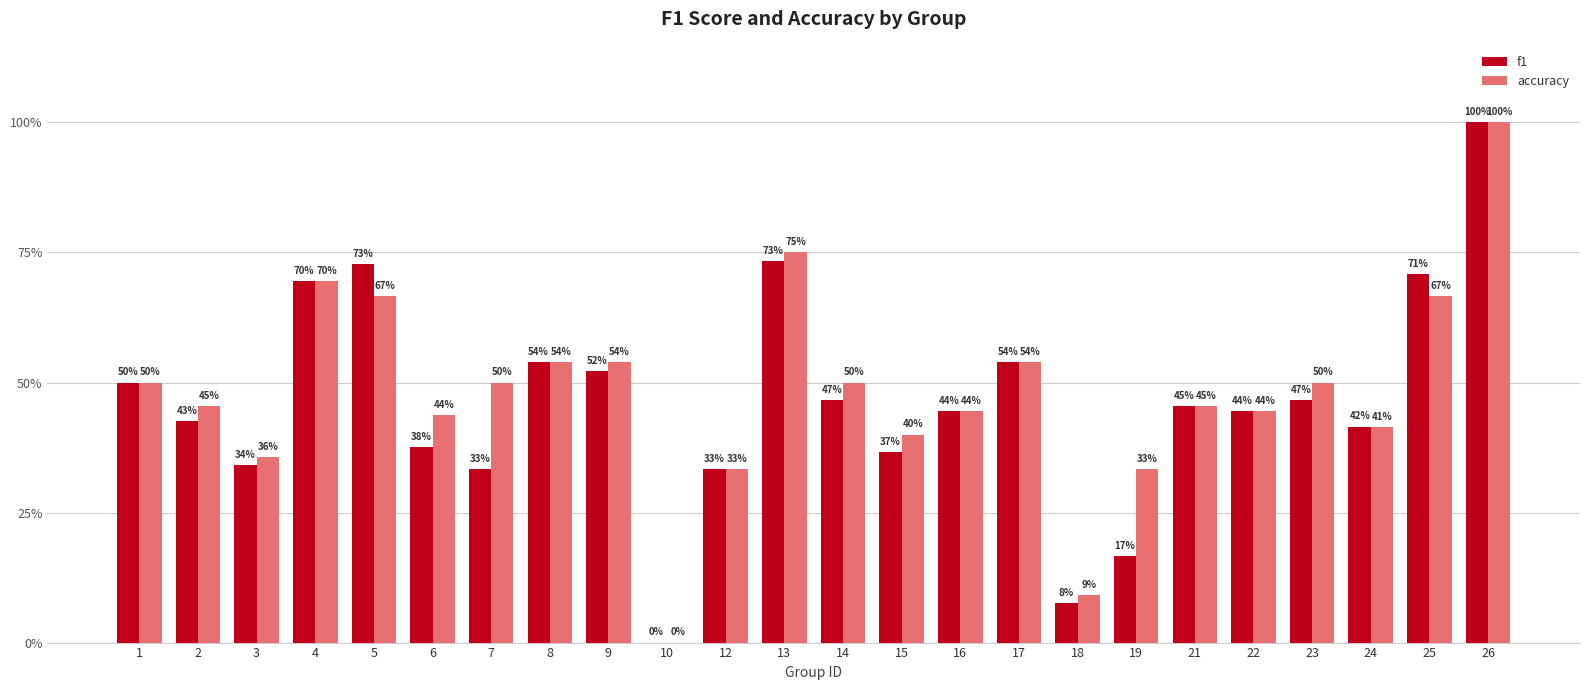

What is the total value across all series at 2?

0.9